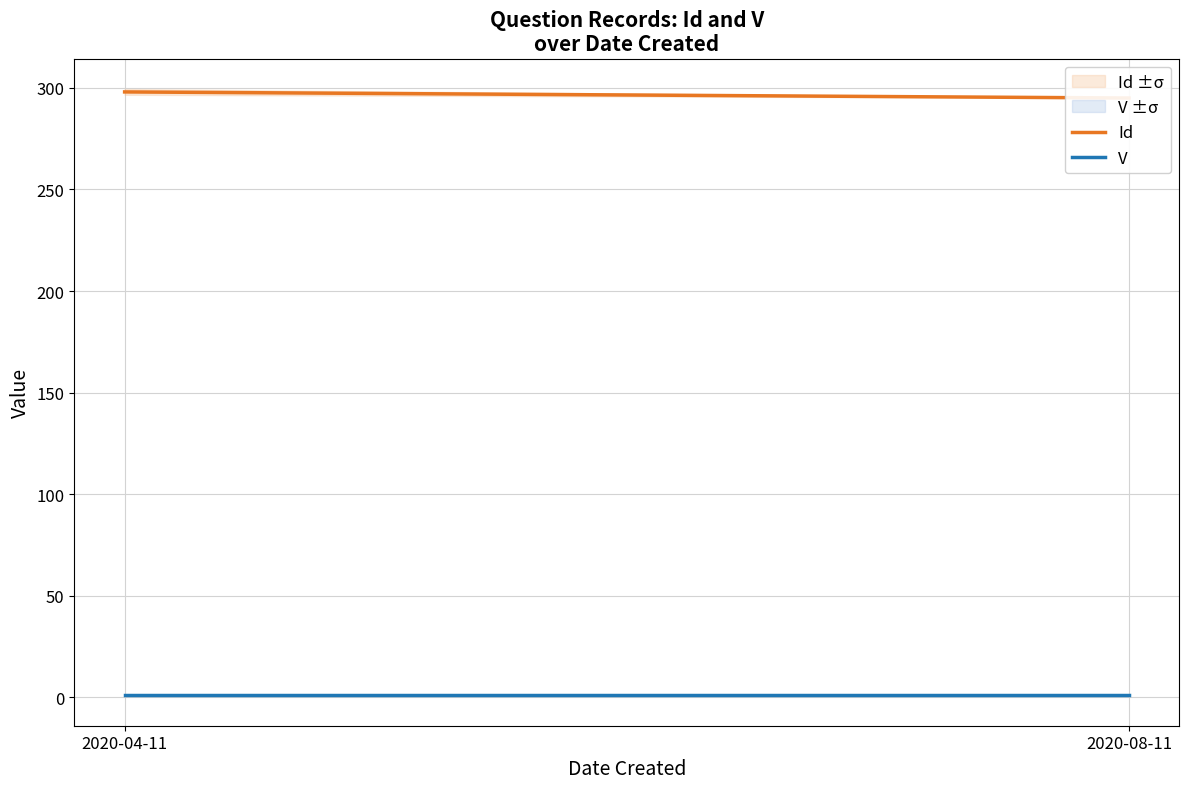

What is the value of the V point at the 2nd from the left?

1